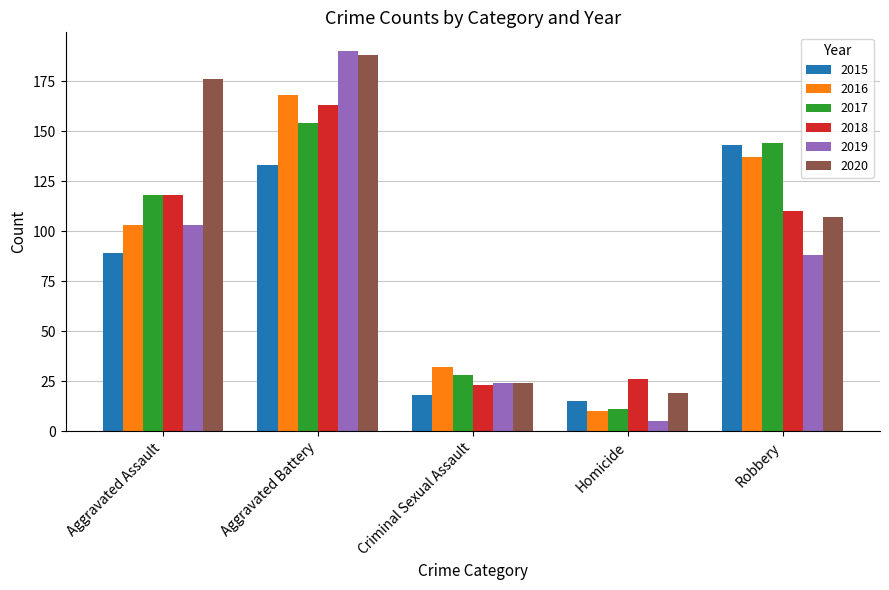

Reading right to left, what are all the values shown in this chart?

2015: Robbery=143	Homicide=15	Criminal Sexual Assault=18	Aggravated Battery=133	Aggravated Assault=89
2016: Robbery=137	Homicide=10	Criminal Sexual Assault=32	Aggravated Battery=168	Aggravated Assault=103
2017: Robbery=144	Homicide=11	Criminal Sexual Assault=28	Aggravated Battery=154	Aggravated Assault=118
2018: Robbery=110	Homicide=26	Criminal Sexual Assault=23	Aggravated Battery=163	Aggravated Assault=118
2019: Robbery=88	Homicide=5	Criminal Sexual Assault=24	Aggravated Battery=190	Aggravated Assault=103
2020: Robbery=107	Homicide=19	Criminal Sexual Assault=24	Aggravated Battery=188	Aggravated Assault=176